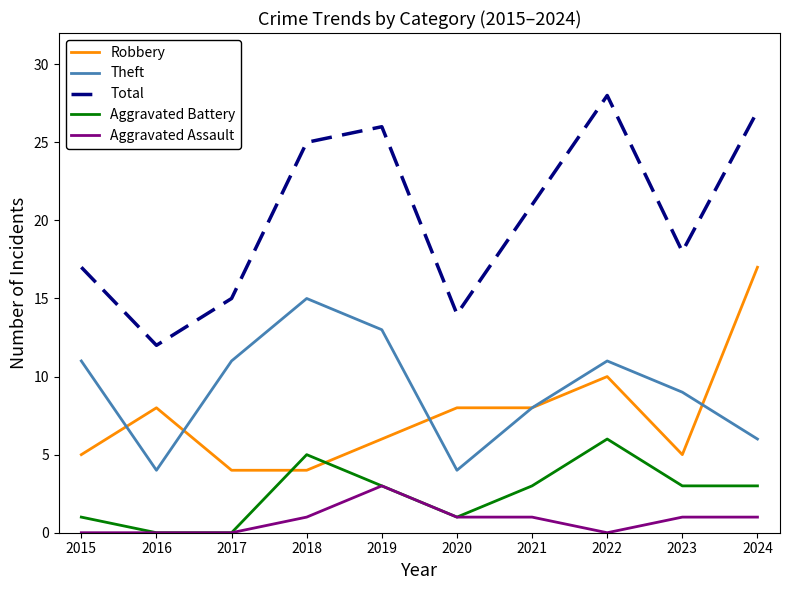

Which series changed the most between 2019 and 2022?

Robbery